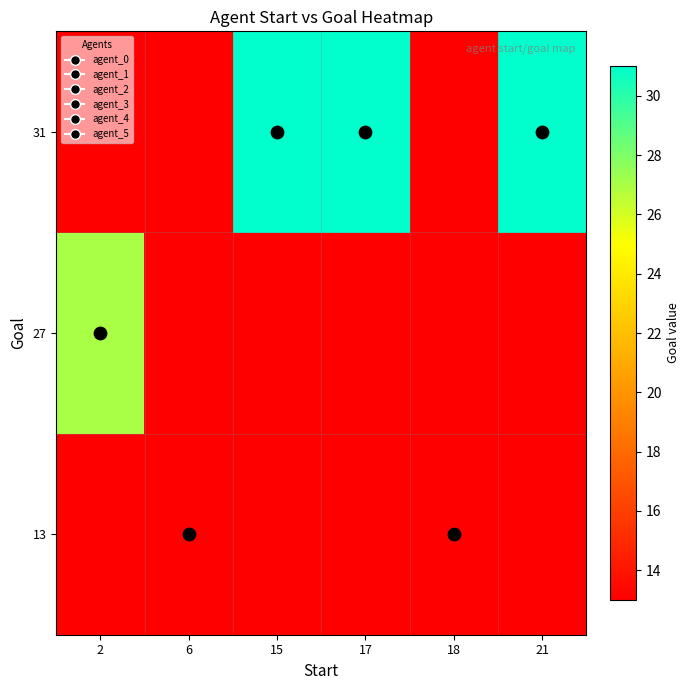

What is the maximum value shown in the chart?

31.0